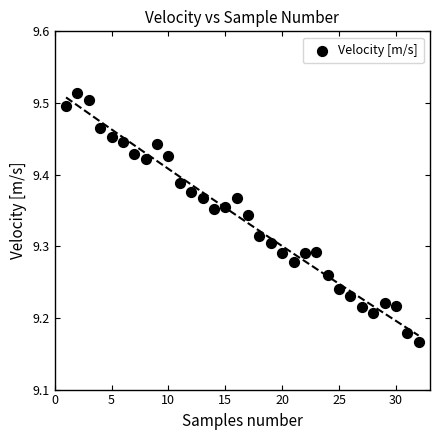

What is the range of X values (max minus min)?

31.0